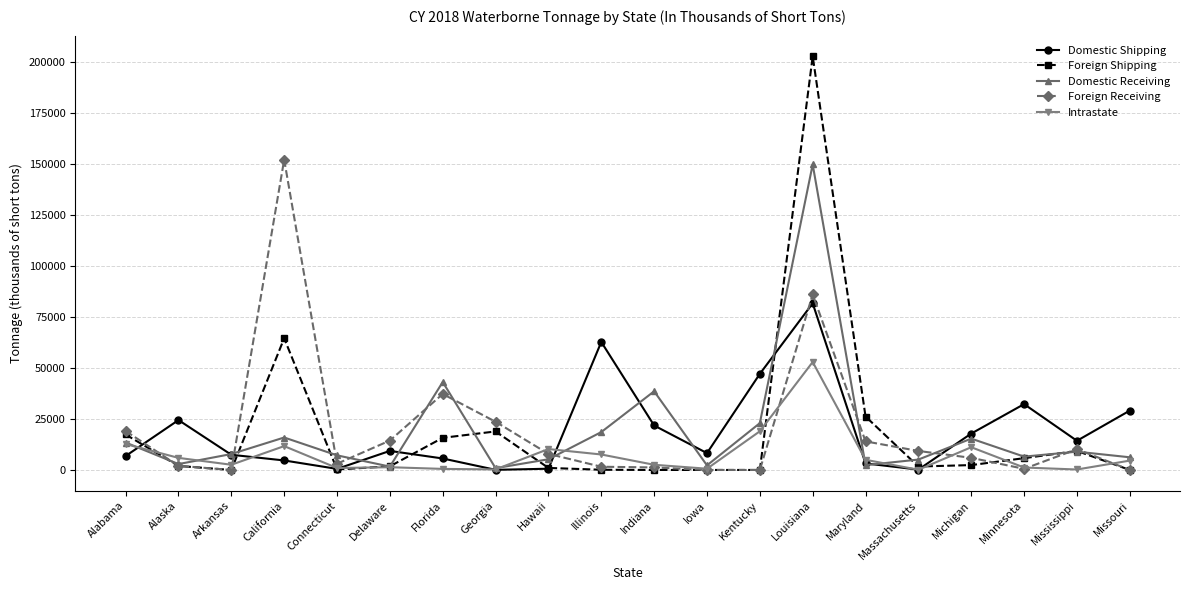

Is this an area chart (filled region under the line)?

No